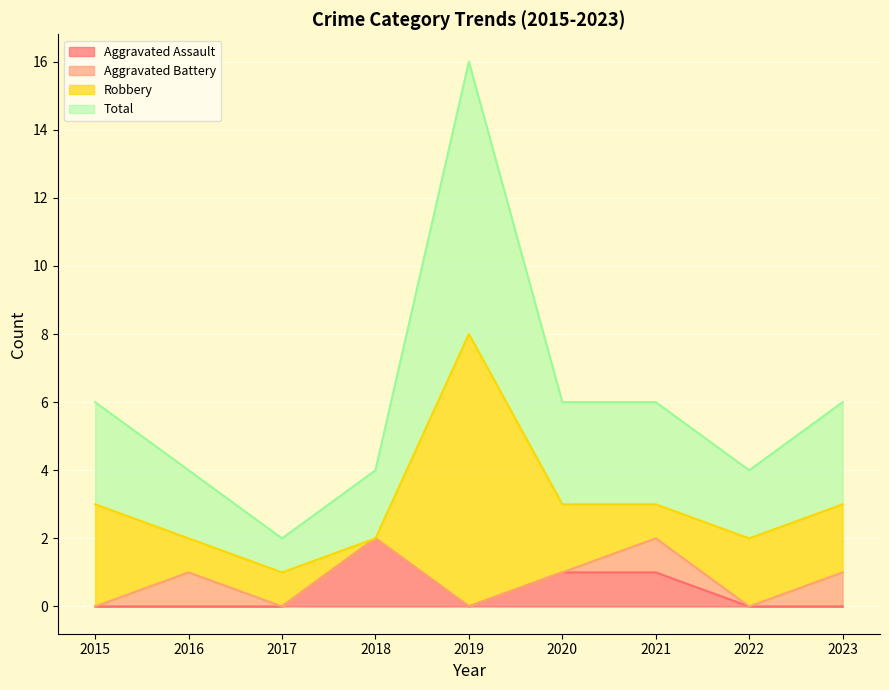

What are all the series names shown in the legend?

Aggravated Assault, Aggravated Battery, Robbery, Total